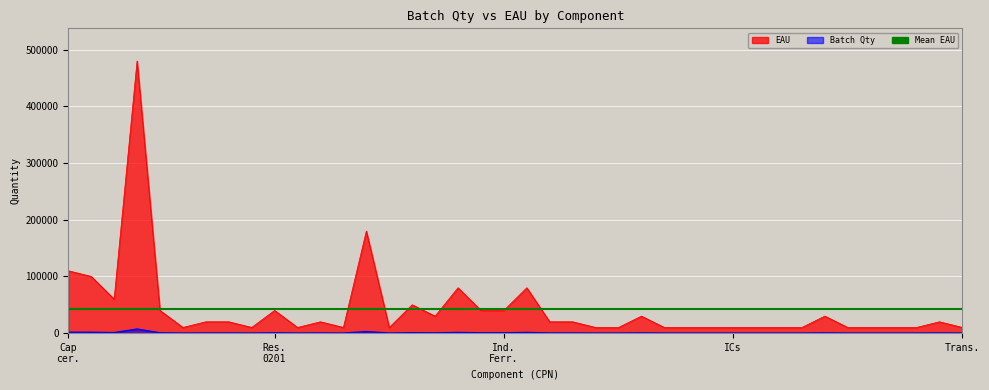

True or false: EAU and Batch Qty intersect in this chart.

False